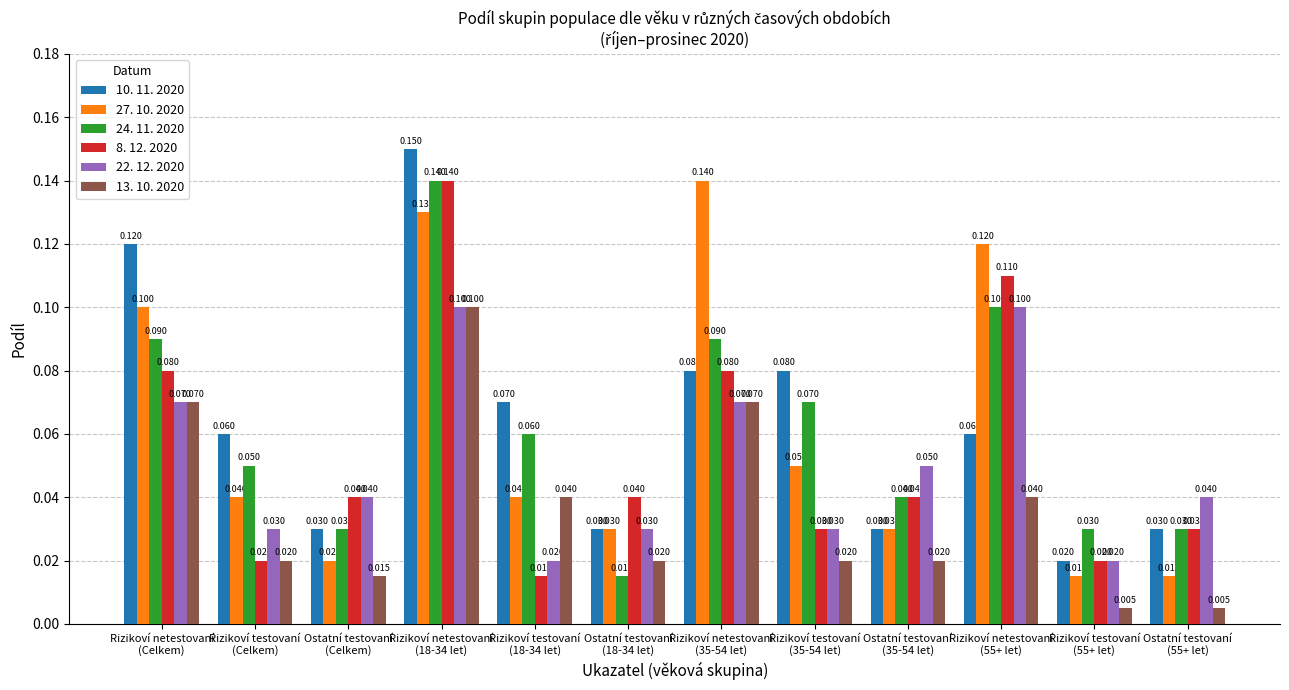

What is the difference between the 27. 10. 2020 values at Rizikoví netestovaní
(Celkem) and Ostatní testovaní
(18-34 let)?

0.1